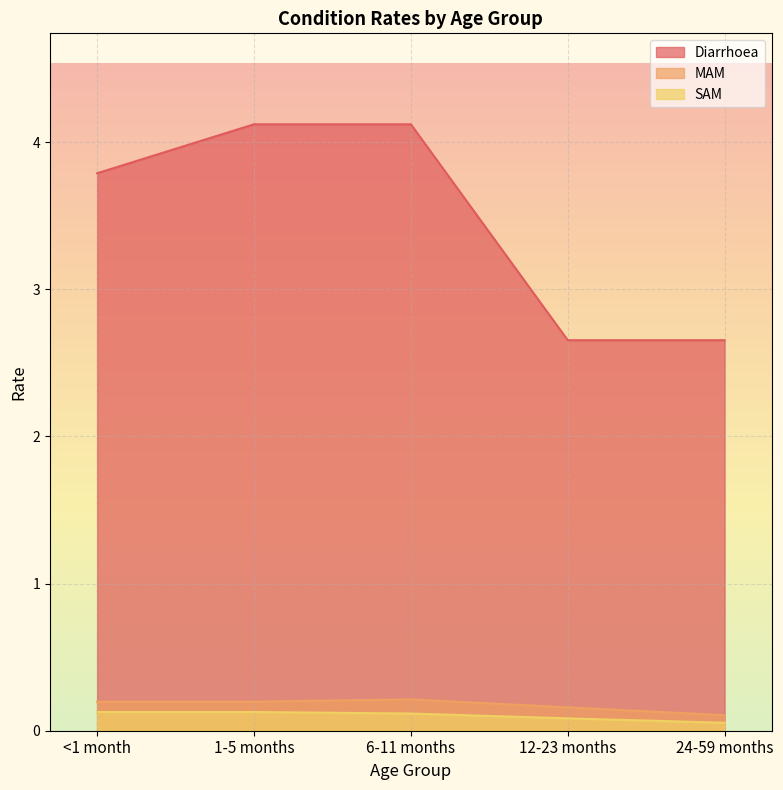

What are all the series names shown in the legend?

Diarrhoea, MAM, SAM